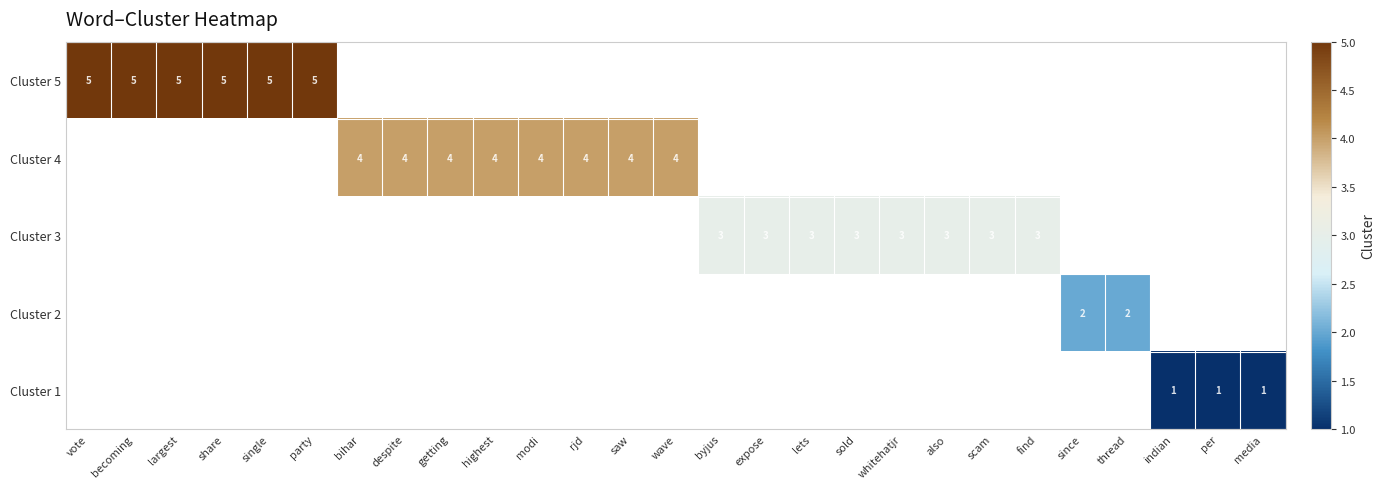

Between sold and byjus, which is larger?

byjus